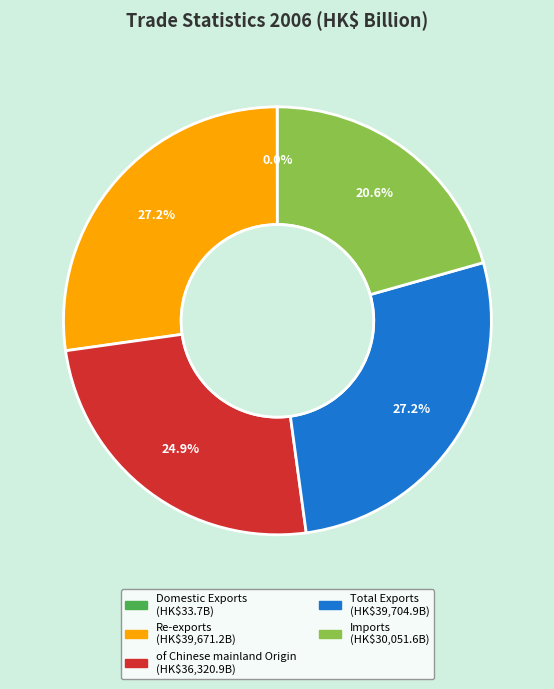

Which has a higher value, Re-exports or Imports?

Re-exports